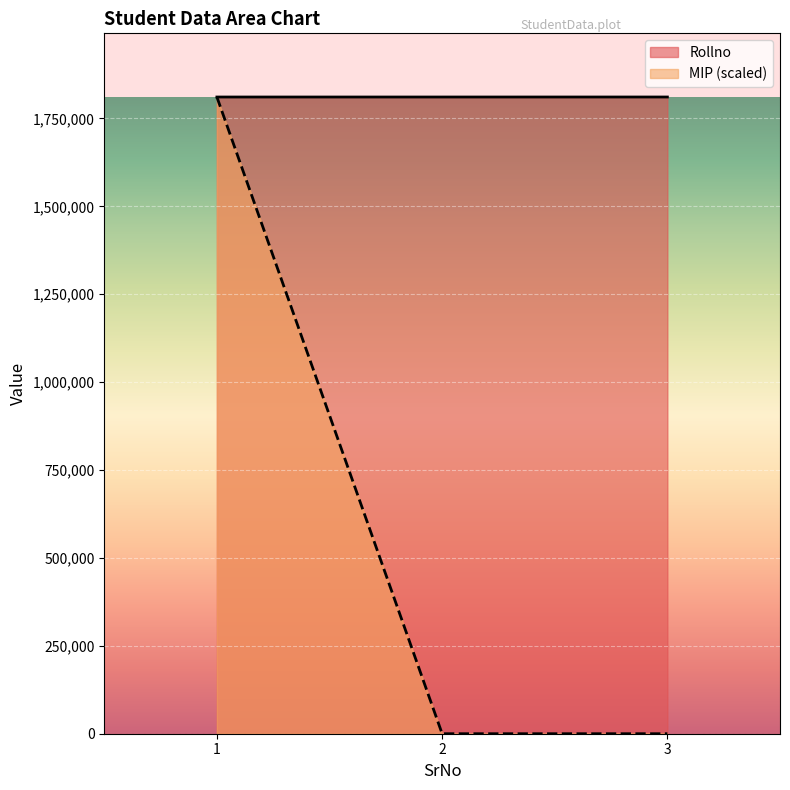

Which series has the widest spread of values?

MIP (scaled)